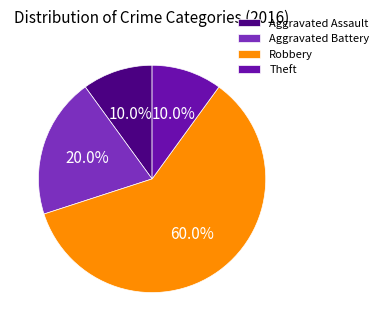

The Aggravated Assault slice represents 10% of the pie. True or false?

True